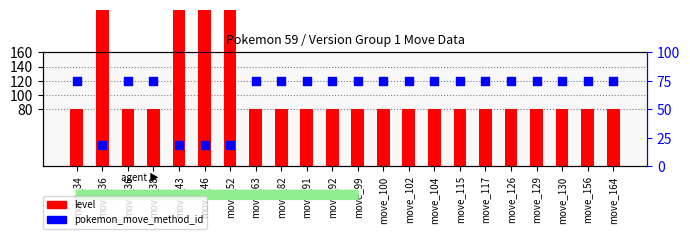

Which series reaches the maximum Y coordinate?

level